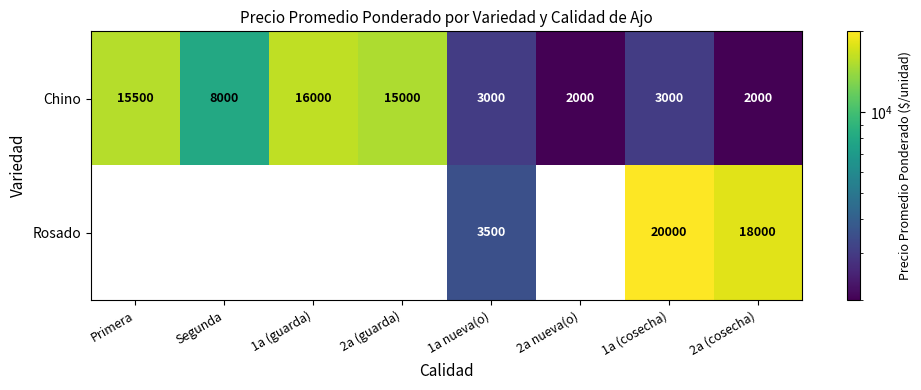

The Chino series shows 15500 at Primera. True or false?

True